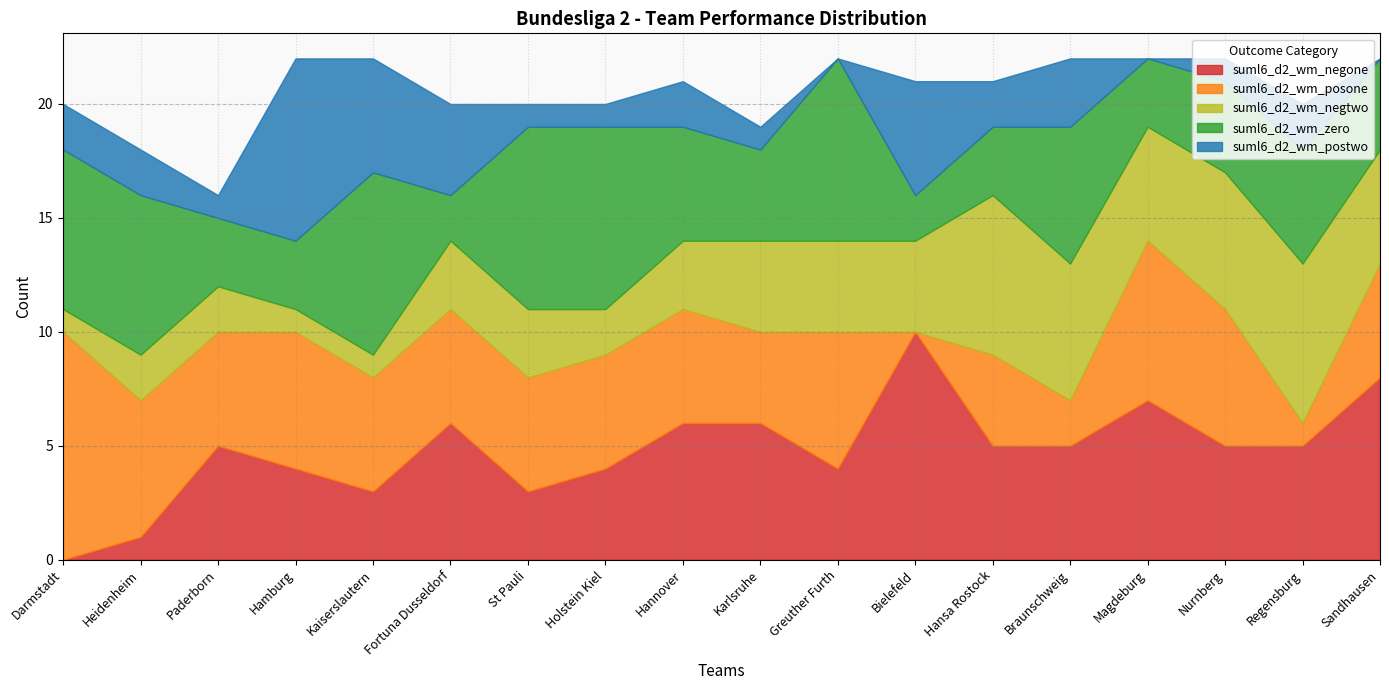

Rank the categories by suml6_d2_wm_posone value from highest to lowest.

Darmstadt, Magdeburg, Heidenheim, Hamburg, Greuther Furth, Nurnberg, Paderborn, Kaiserslautern, Fortuna Dusseldorf, St Pauli, Holstein Kiel, Hannover, Sandhausen, Karlsruhe, Hansa Rostock, Braunschweig, Regensburg, Bielefeld